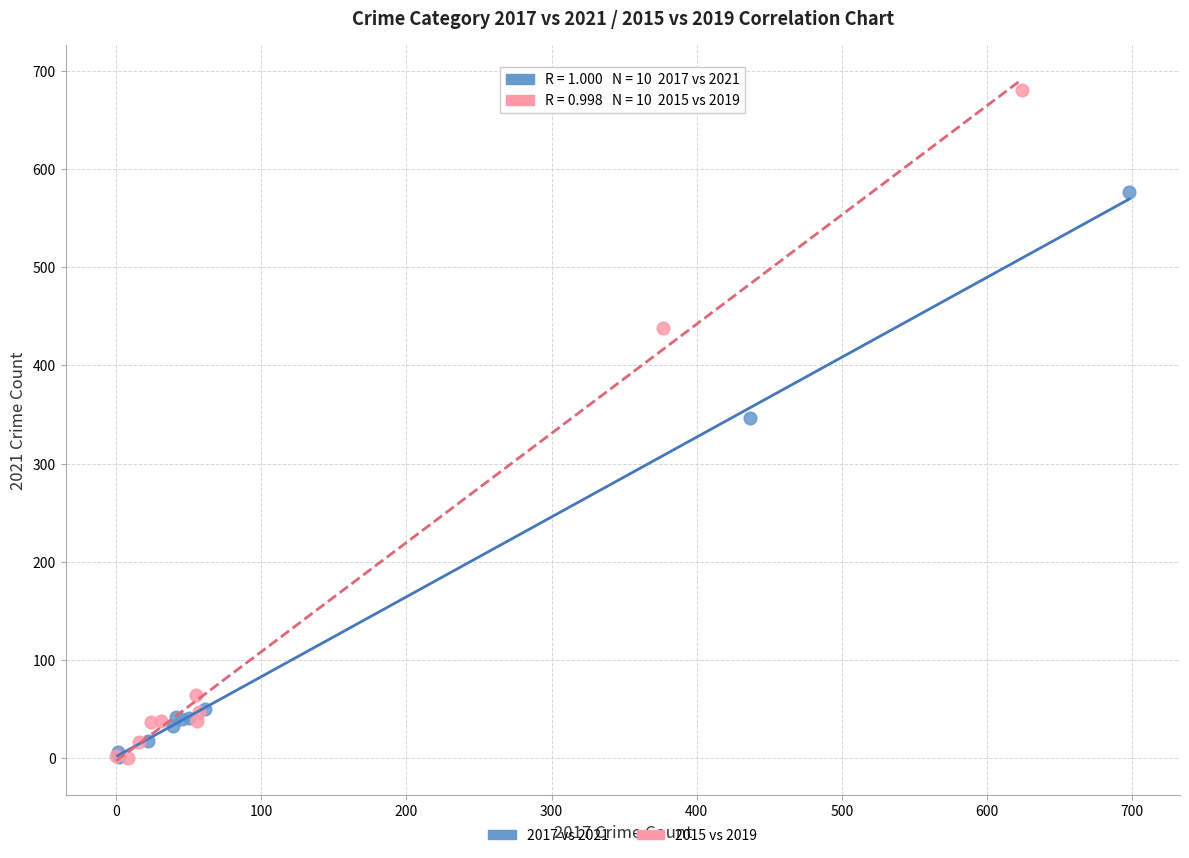

Which series has the widest spread of Y values?

2015 vs 2019